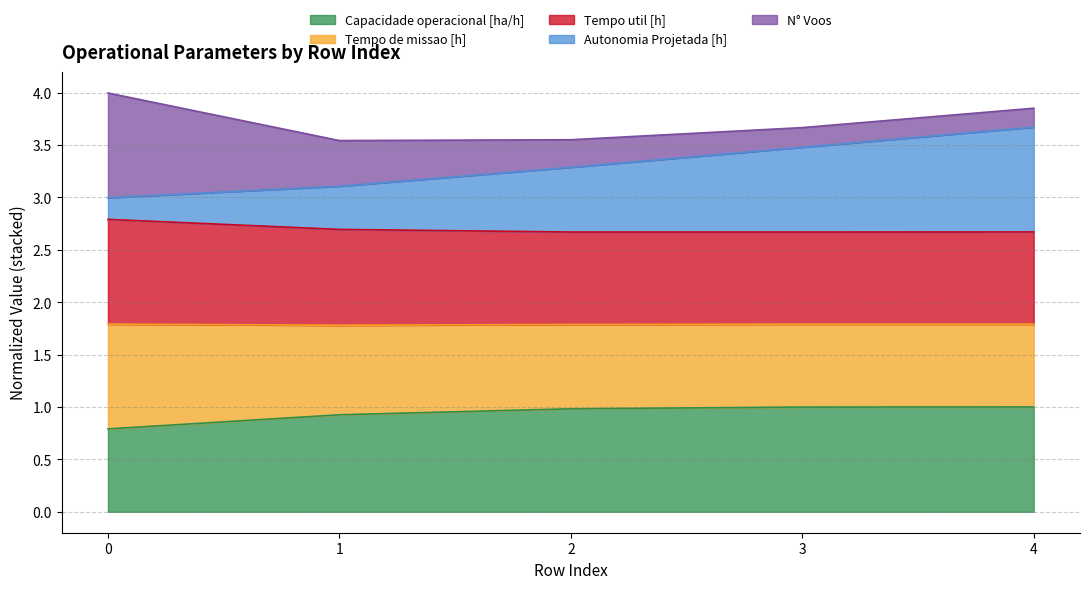

What is the total value across all series at 1?

3.5